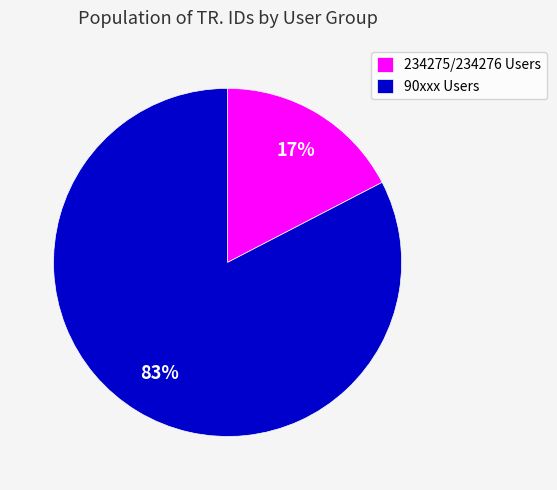

Between 234275/234276 Users and 90xxx Users, which is larger?

90xxx Users